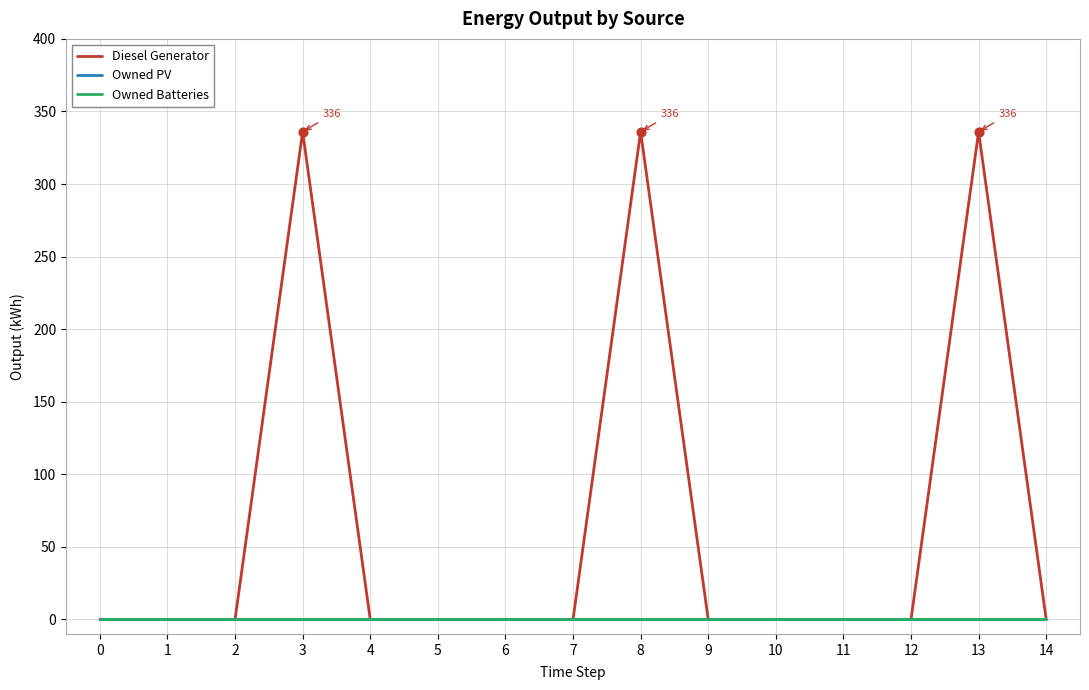

At how many categories does at least one series exceed 136?

3